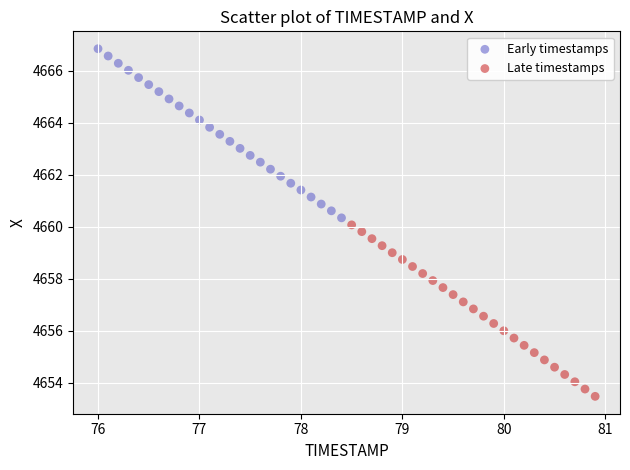

Which series contains the highest Y value?

Early timestamps